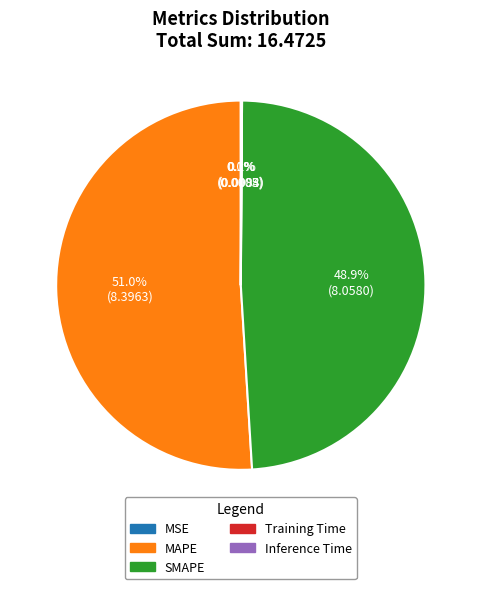

Which category has the biggest portion of the pie?

MAPE